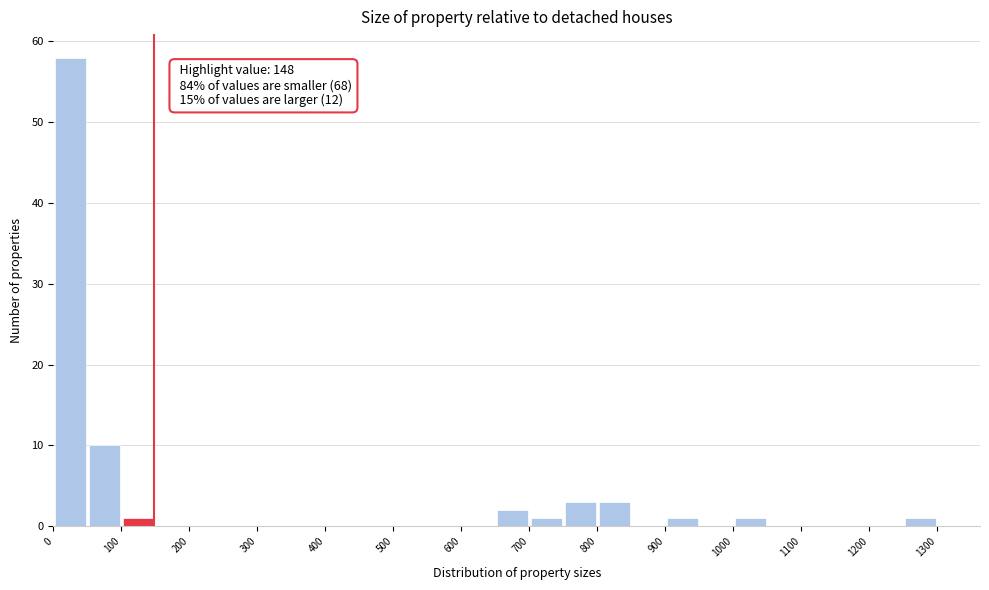

Which range on the x-axis has the tallest bar?

0 to 50